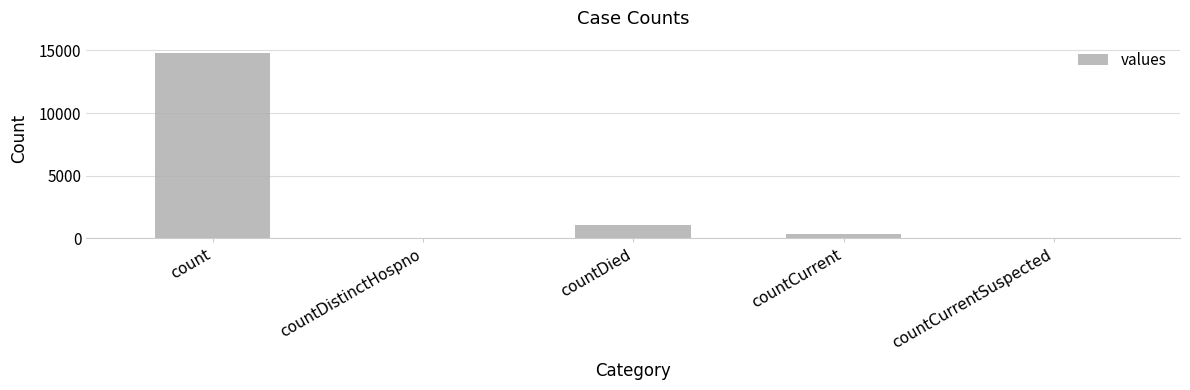

Which has a higher value, countDied or countCurrent?

countDied